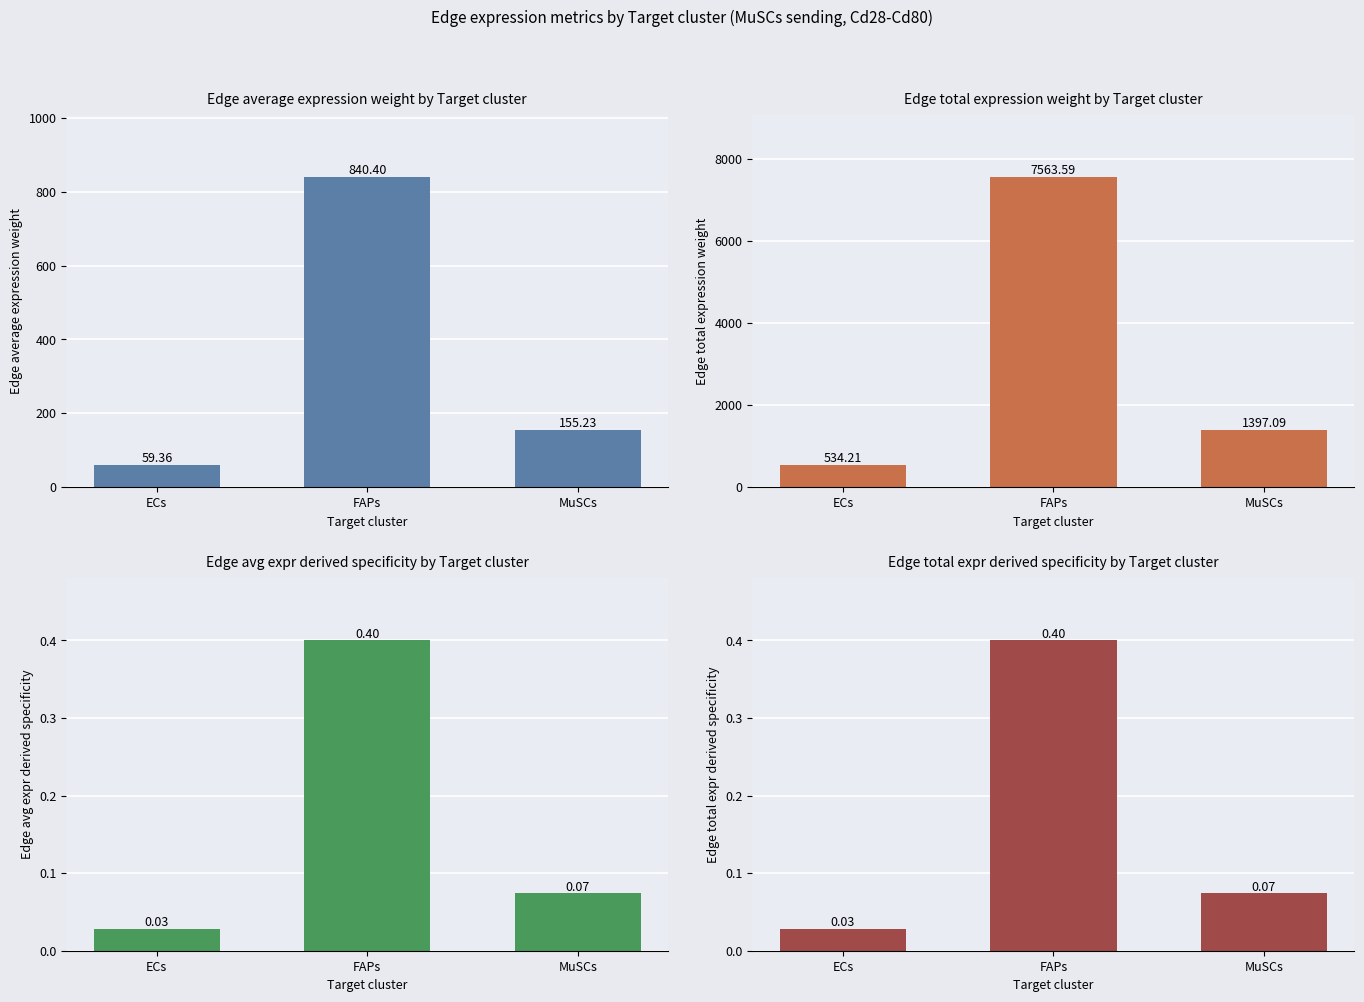

What is the sum of all Edge total expression weight values?

9494.9